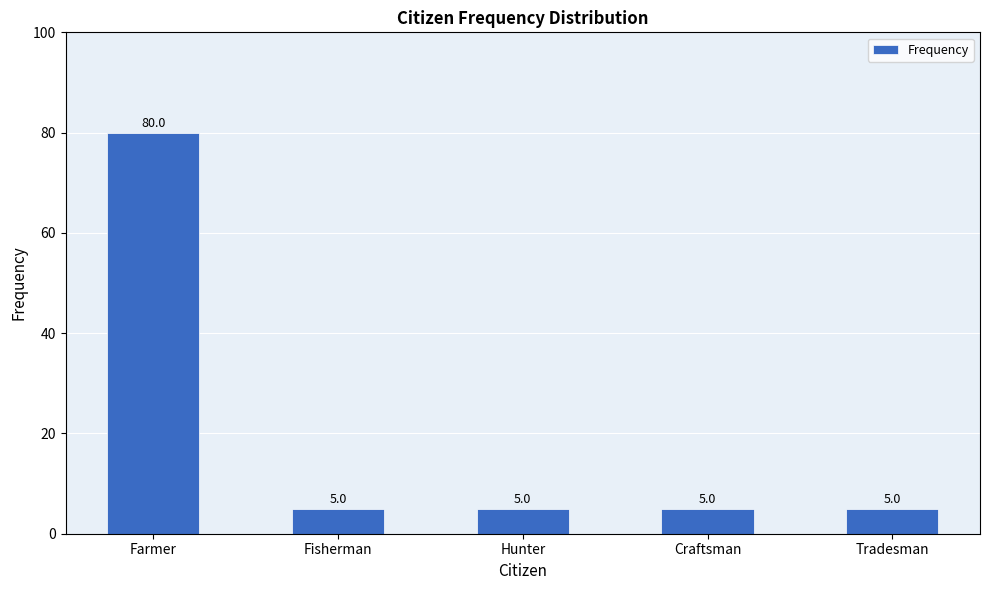

How many values exceed 5?

1